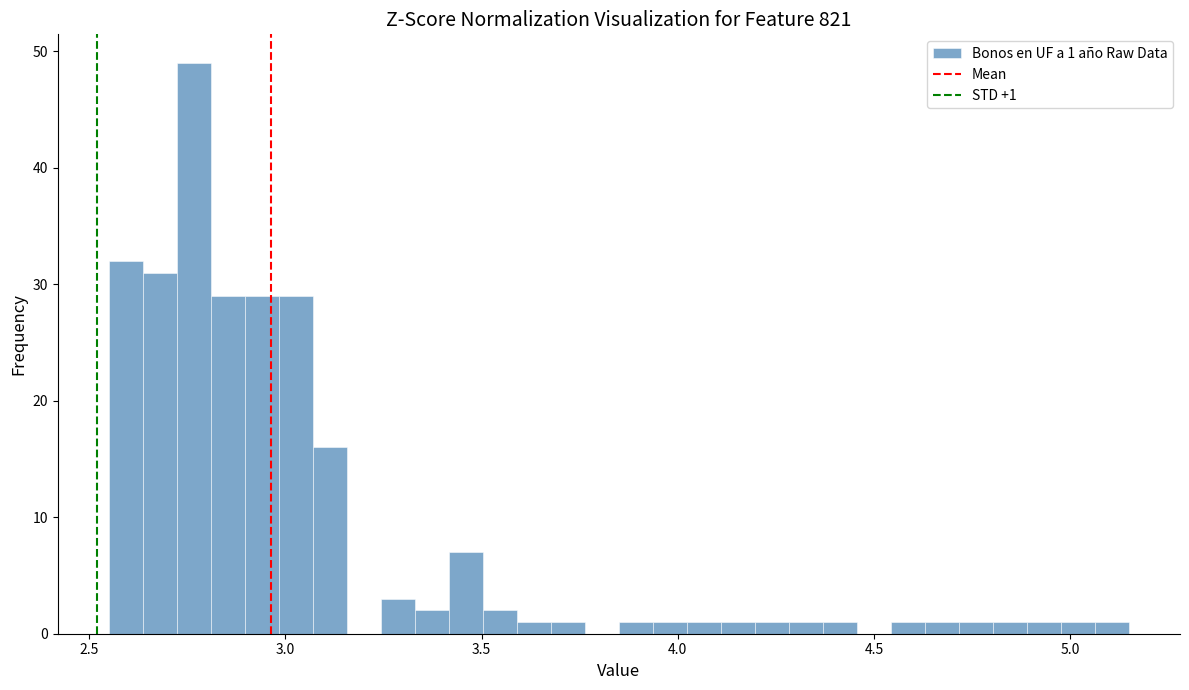

Read against the x-axis, roughly where is the centre of the tallest bar?

2.75